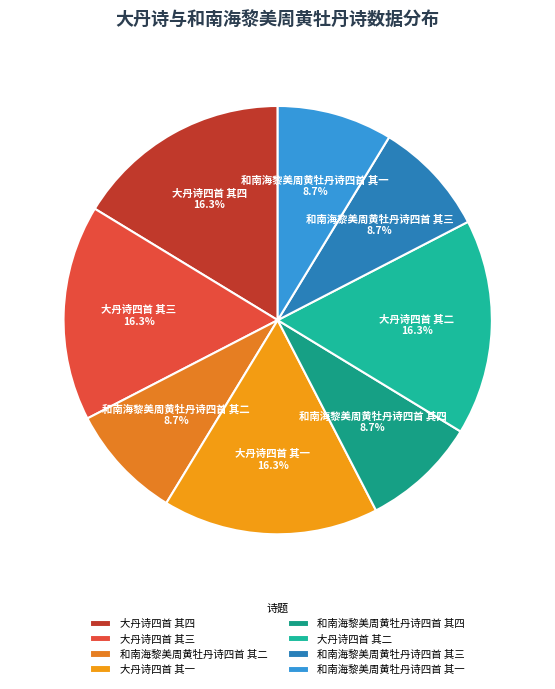

Does 大丹诗四首 其四 represent more than half of the total?

No